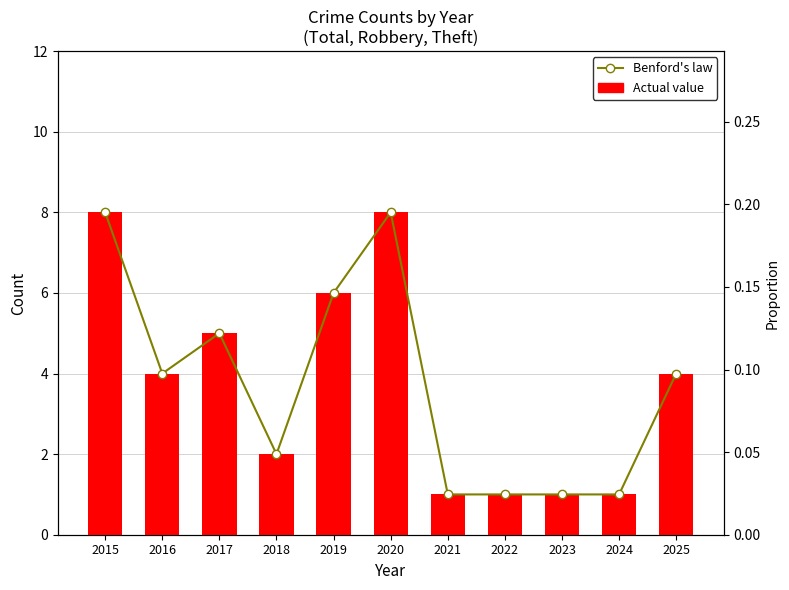

Between 2019 and 2024, which series saw the biggest shift?

Actual value